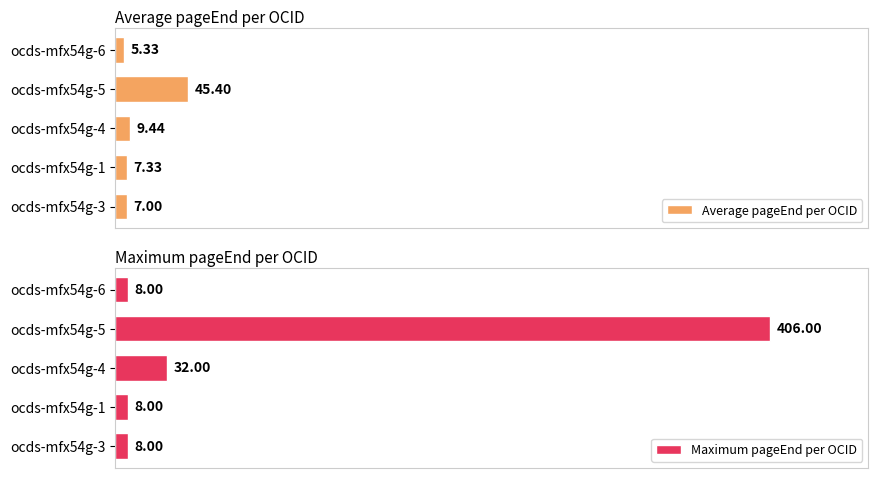

The value of Average pageEnd per OCID at ocds-mfx54g-3 is 11.7. True or false?

False